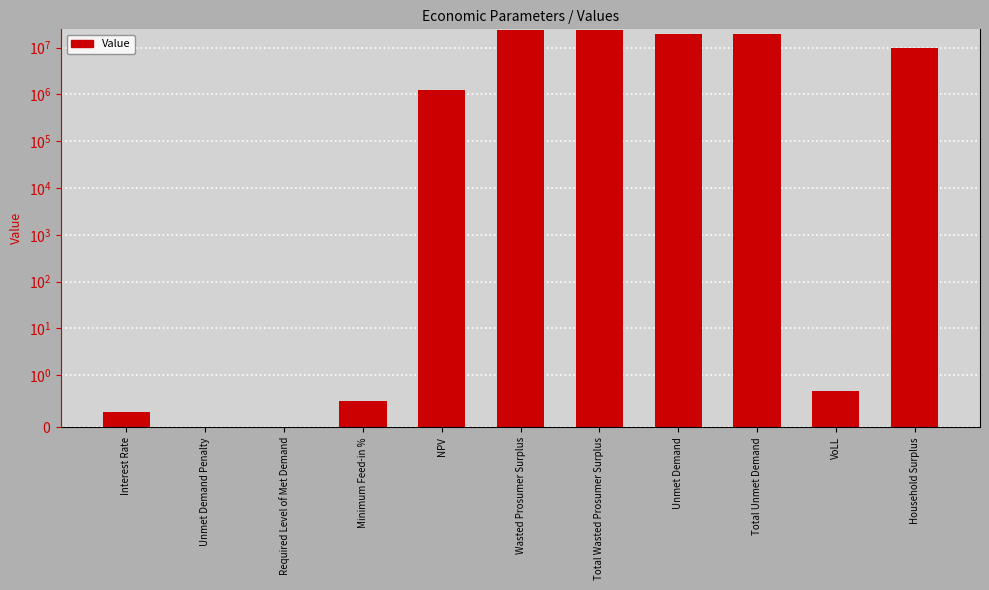

How many positive values are there?

9